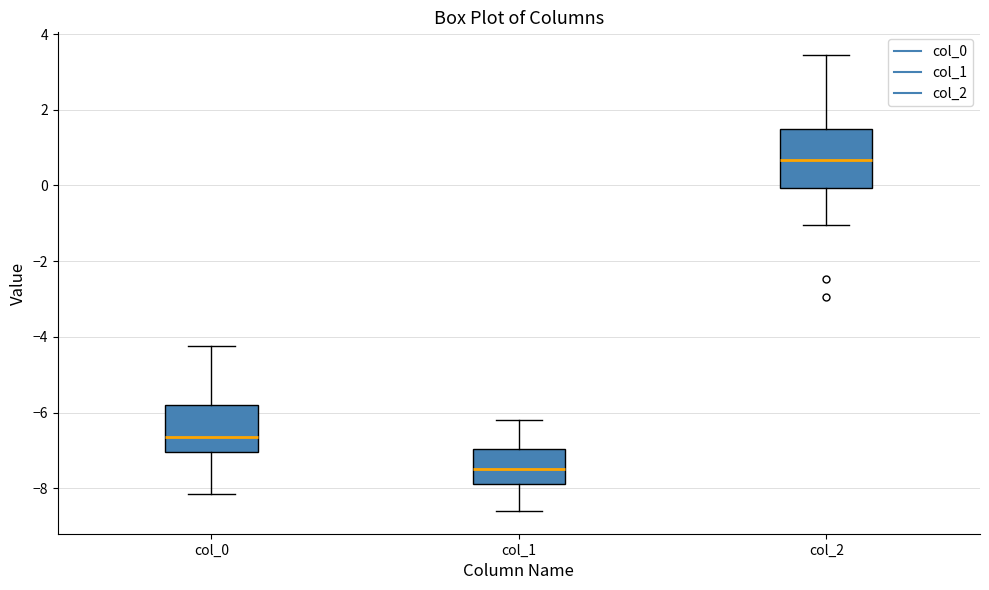

Which box has the lowest median line?

col_1